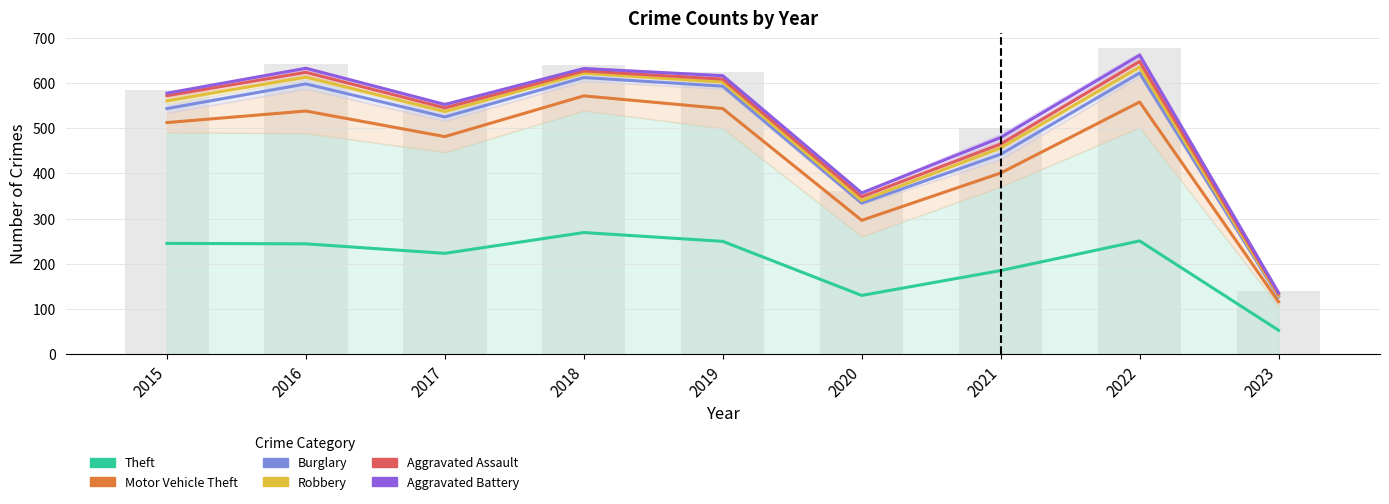

True or false: Aggravated Assault has a value of 355.6 at 2019.

False